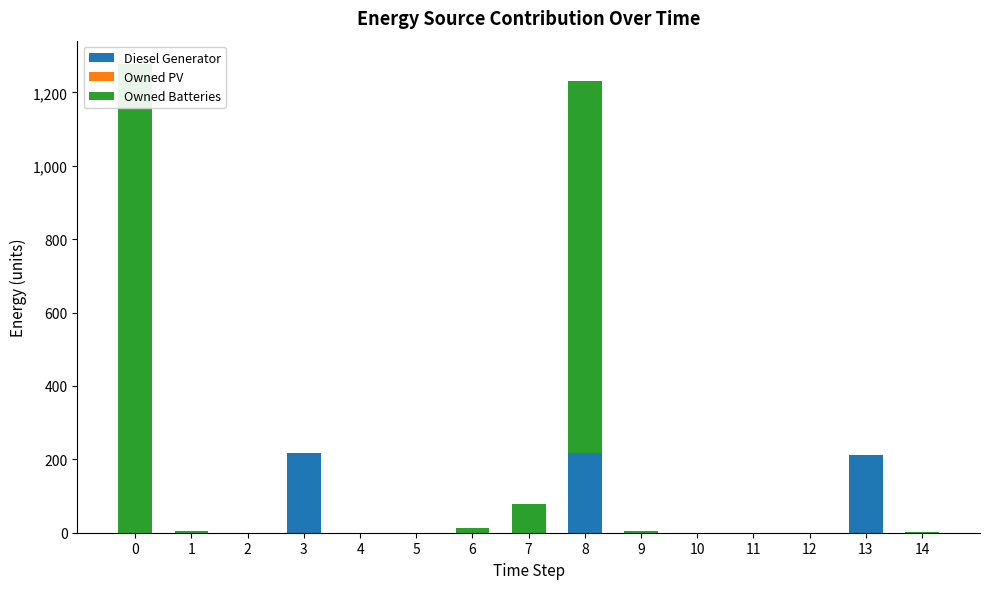

What is the sum of all Owned Batteries values?

2392